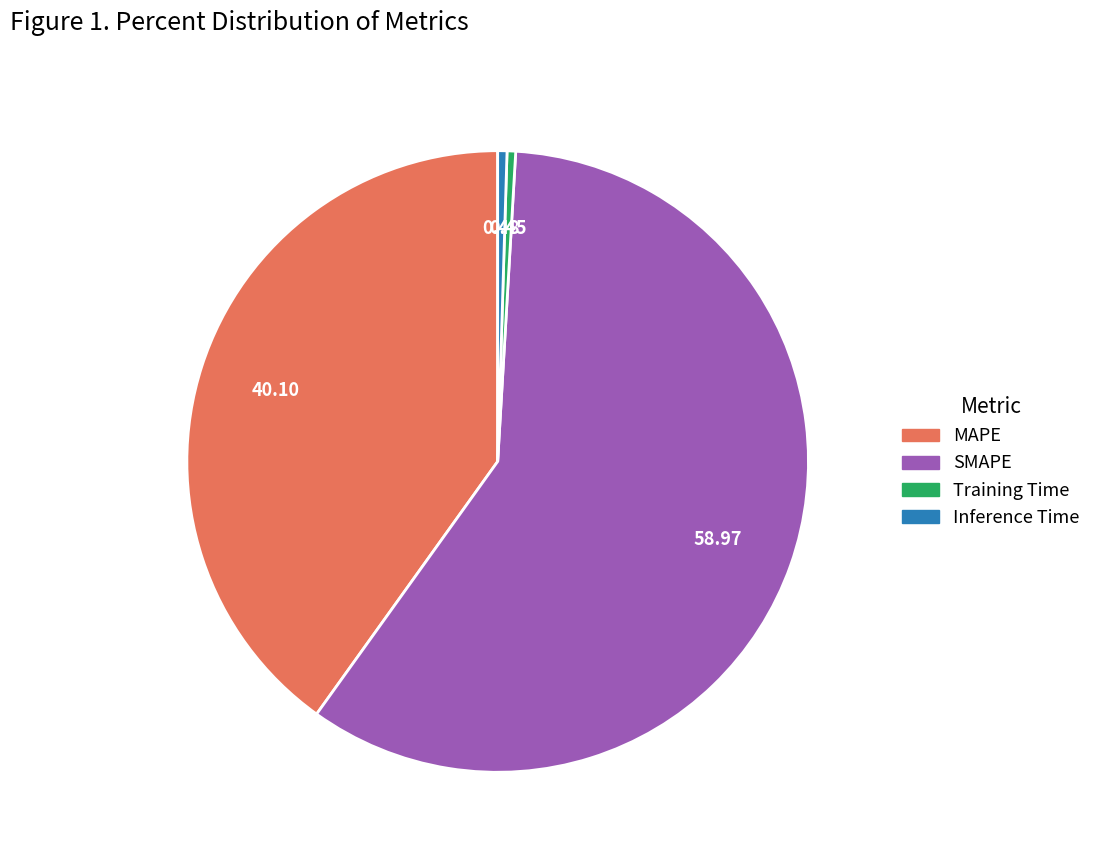

Is there any slice that represents more than half of the pie?

Yes